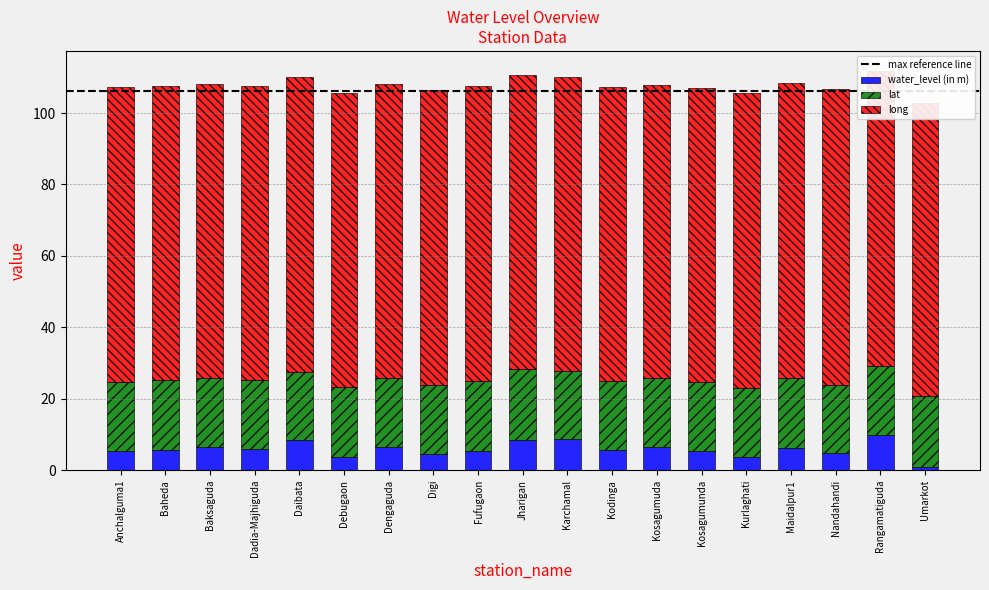

What value does the water_level (in m) series have at Baksaguda?

6.4